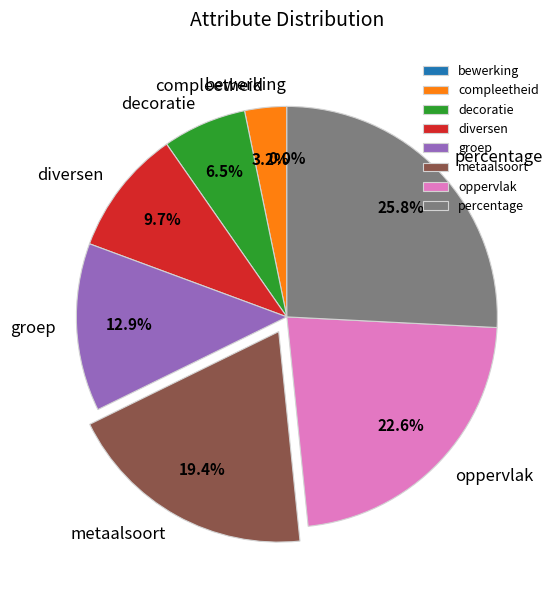

Is it true that percentage is 32% of the pie?

False